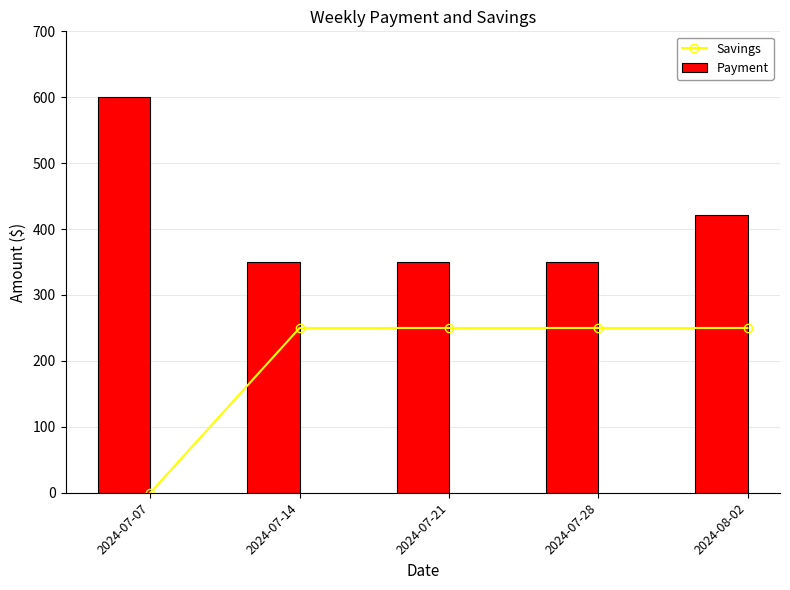

What is the difference between the second highest and minimum values in the Savings series?

250